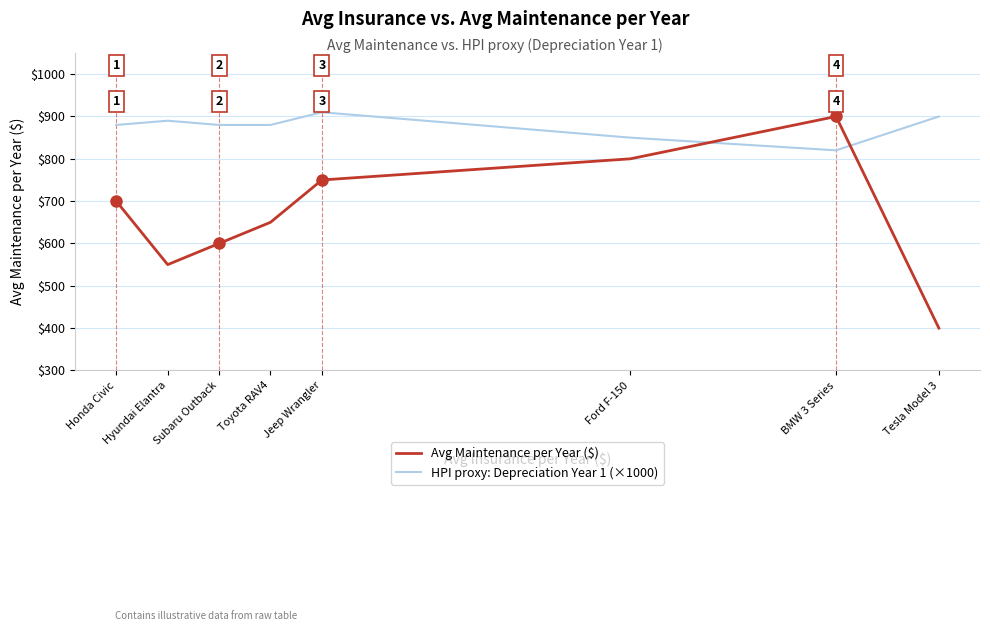

At which category is the sum across all series the highest?

BMW 3 Series